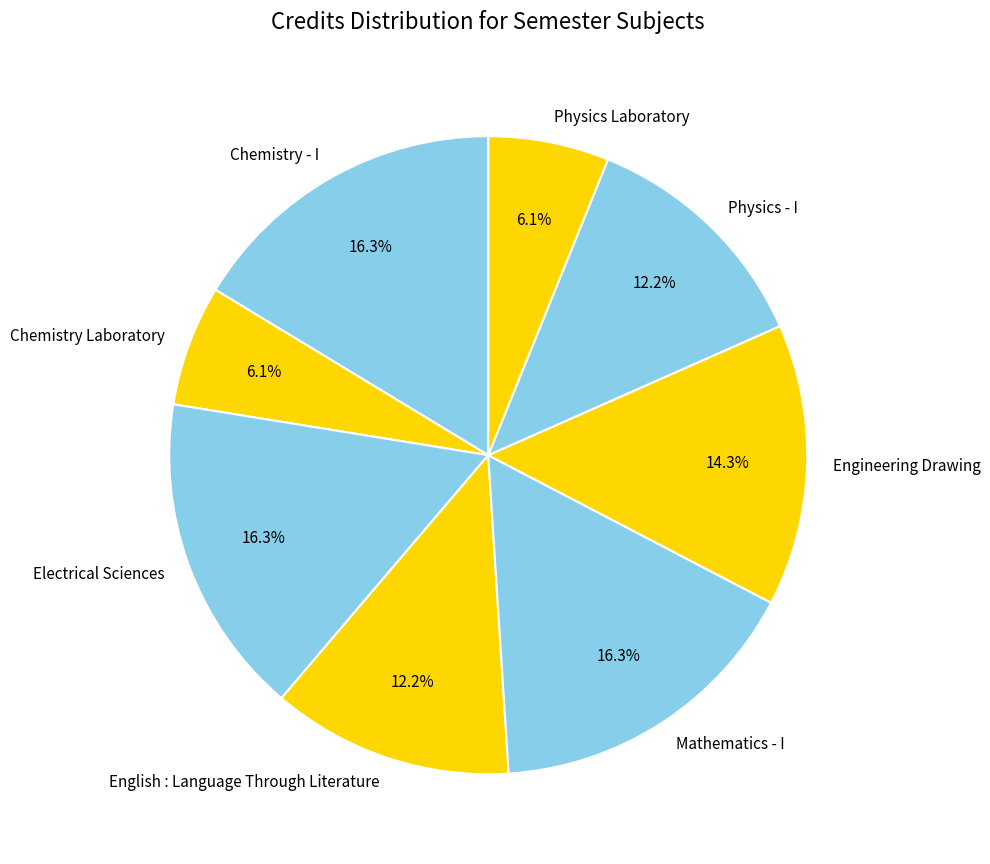

What percentage do Chemistry - I and Physics Laboratory together represent?

22.4%